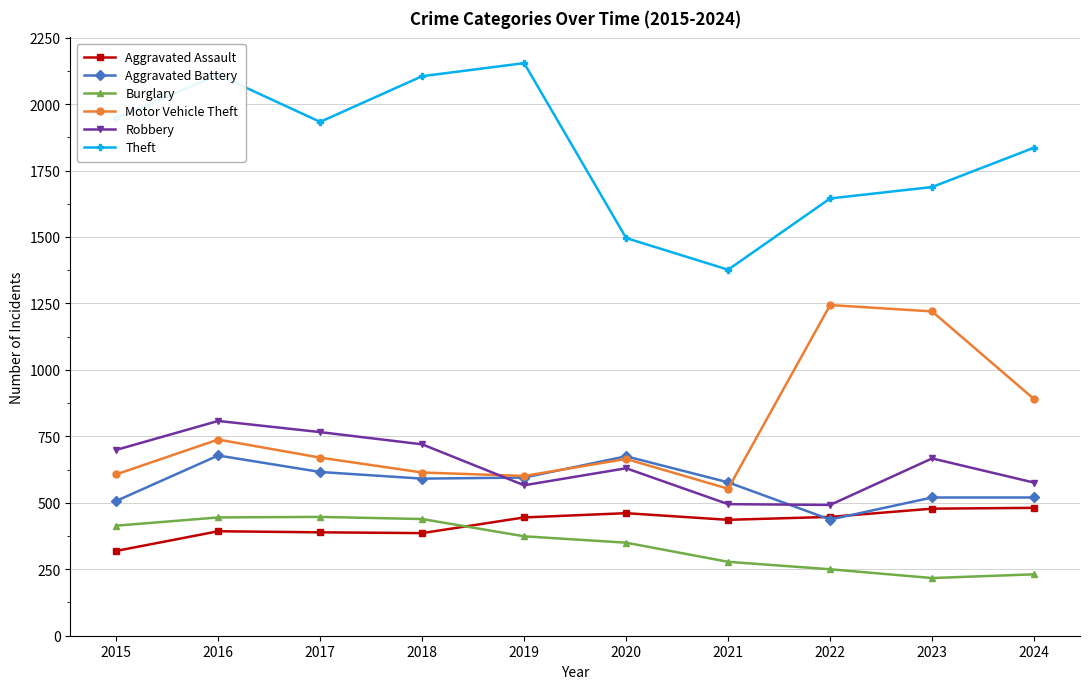

True or false: Burglary and Motor Vehicle Theft intersect in this chart.

False